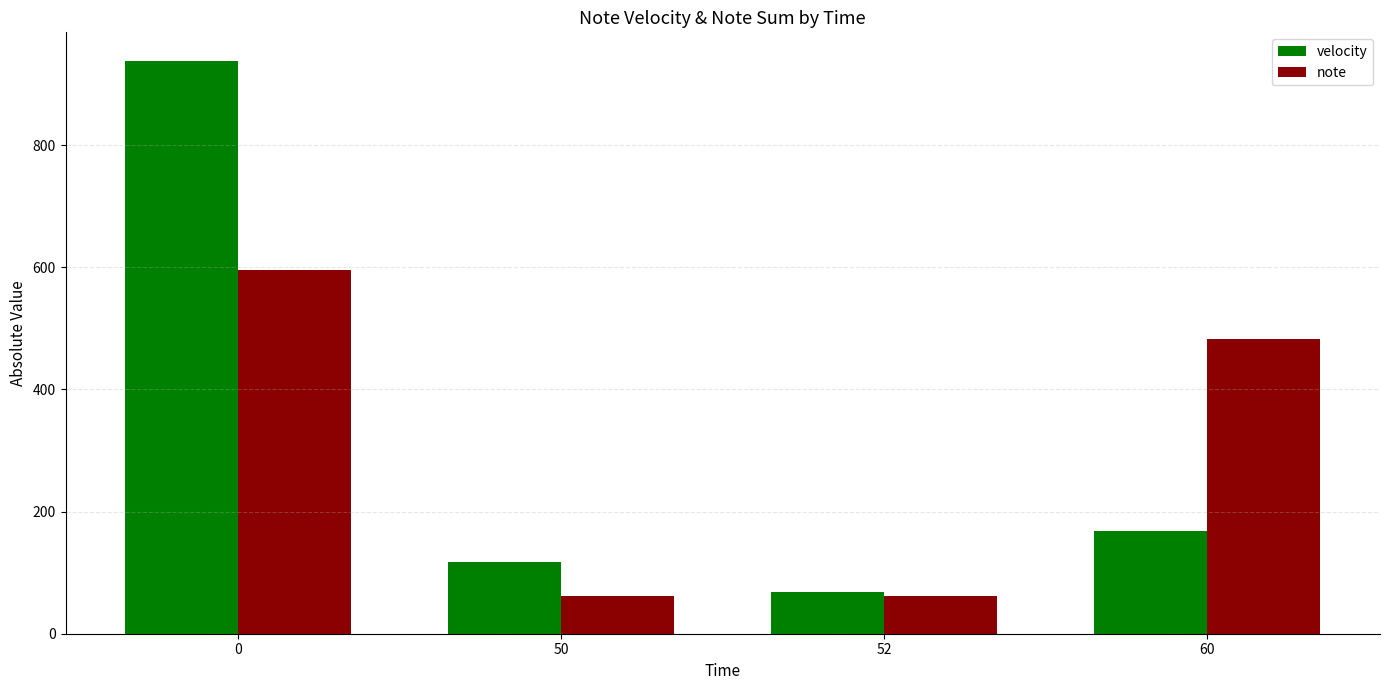

What is the value of the note bar at the 1st from the left?

595